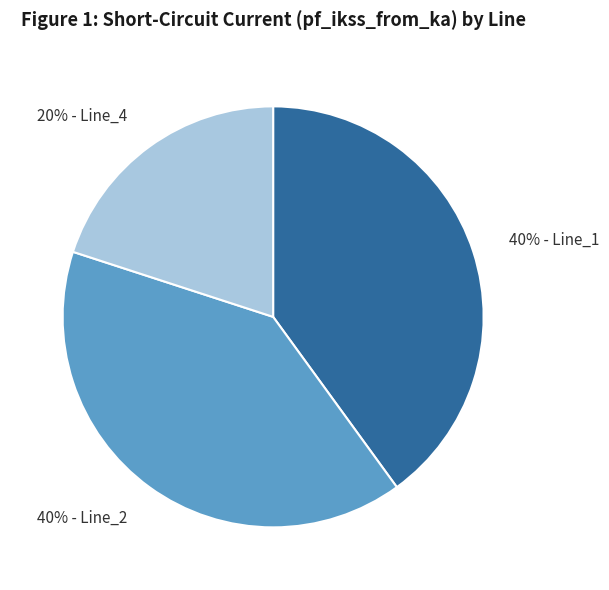

What is the smallest slice in the pie chart?

20% - Line_4